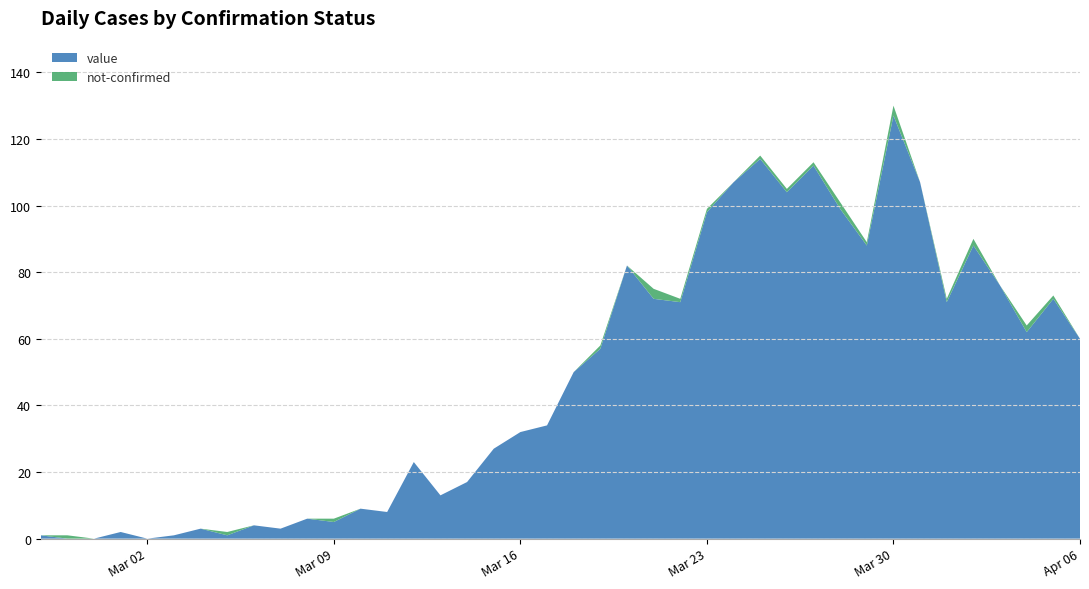

Reading left to right, extract all data points from this chart.

value: 2020-02-27=1	2020-02-28=0	2020-02-29=0	2020-03-01=2	2020-03-02=0	2020-03-03=1	2020-03-04=3	2020-03-05=1	2020-03-06=4	2020-03-07=3	2020-03-08=6	2020-03-09=5	2020-03-10=9	2020-03-11=8	2020-03-12=23	2020-03-13=13	2020-03-14=17	2020-03-15=27	2020-03-16=32	2020-03-17=34	2020-03-18=50	2020-03-19=57	2020-03-20=82	2020-03-21=72	2020-03-22=71	2020-03-23=98	2020-03-24=107	2020-03-25=114	2020-03-26=104	2020-03-27=112	2020-03-28=99	2020-03-29=88	2020-03-30=127	2020-03-31=107	2020-04-01=71	2020-04-02=88	2020-04-03=76	2020-04-04=62	2020-04-05=72	2020-04-06=60
not-confirmed: 2020-02-27=0	2020-02-28=1	2020-02-29=0	2020-03-01=0	2020-03-02=0	2020-03-03=0	2020-03-04=0	2020-03-05=1	2020-03-06=0	2020-03-07=0	2020-03-08=0	2020-03-09=1	2020-03-10=0	2020-03-11=0	2020-03-12=0	2020-03-13=0	2020-03-14=0	2020-03-15=0	2020-03-16=0	2020-03-17=0	2020-03-18=0	2020-03-19=1	2020-03-20=0	2020-03-21=3	2020-03-22=1	2020-03-23=1	2020-03-24=0	2020-03-25=1	2020-03-26=1	2020-03-27=1	2020-03-28=2	2020-03-29=1	2020-03-30=3	2020-03-31=0	2020-04-01=1	2020-04-02=2	2020-04-03=0	2020-04-04=2	2020-04-05=1	2020-04-06=0